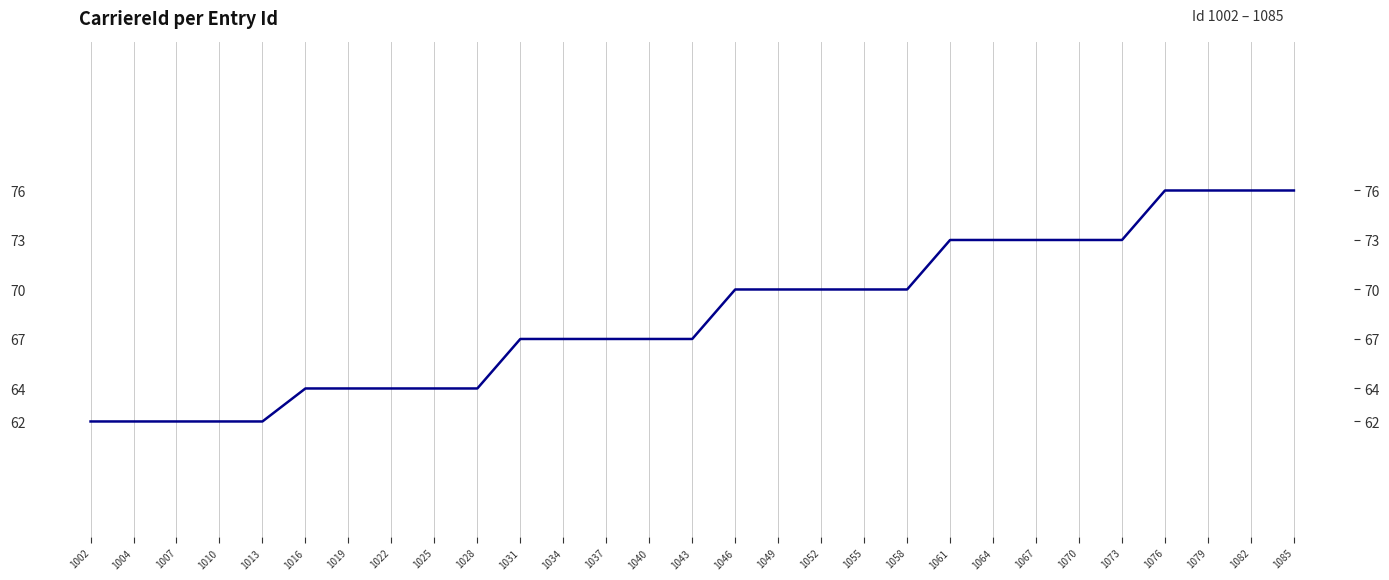

What value does the data have at 1002, to the nearest 5?

60